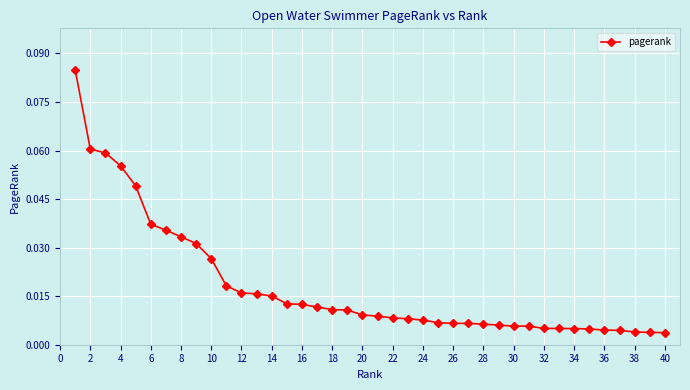

What is the sum of all values?

0.7